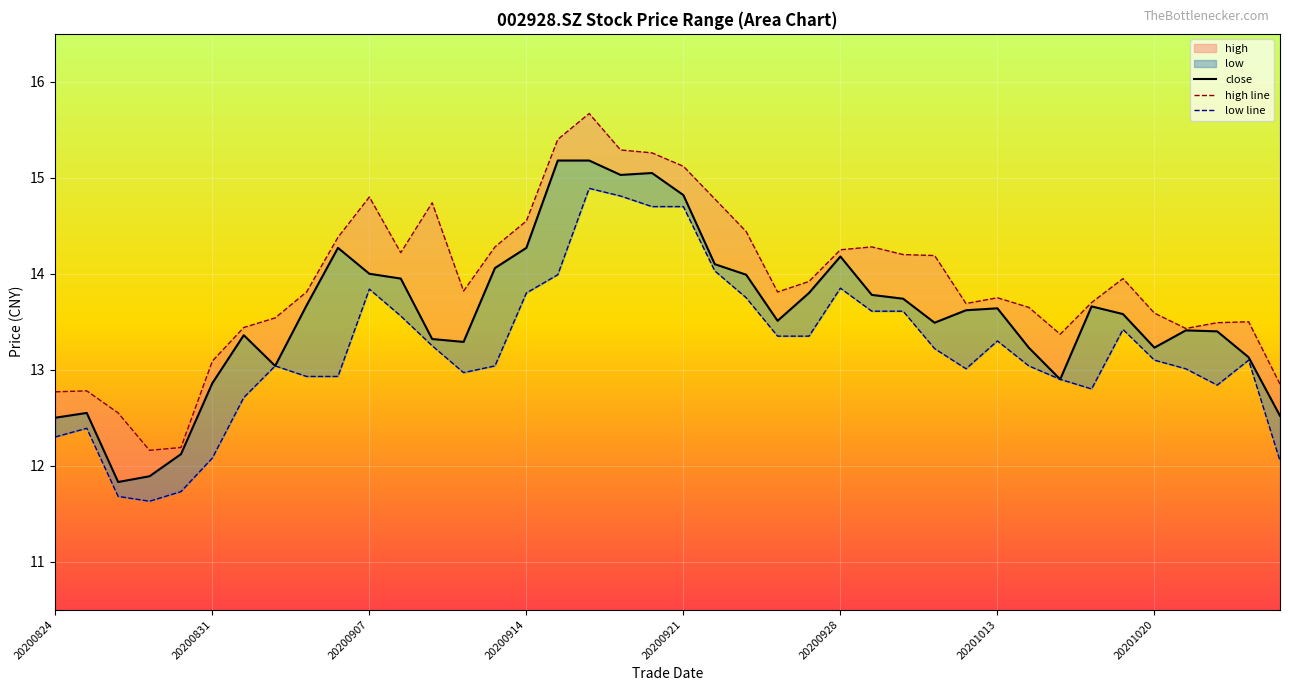

What is the value of the low line point at the 23rd from the left?

13.8